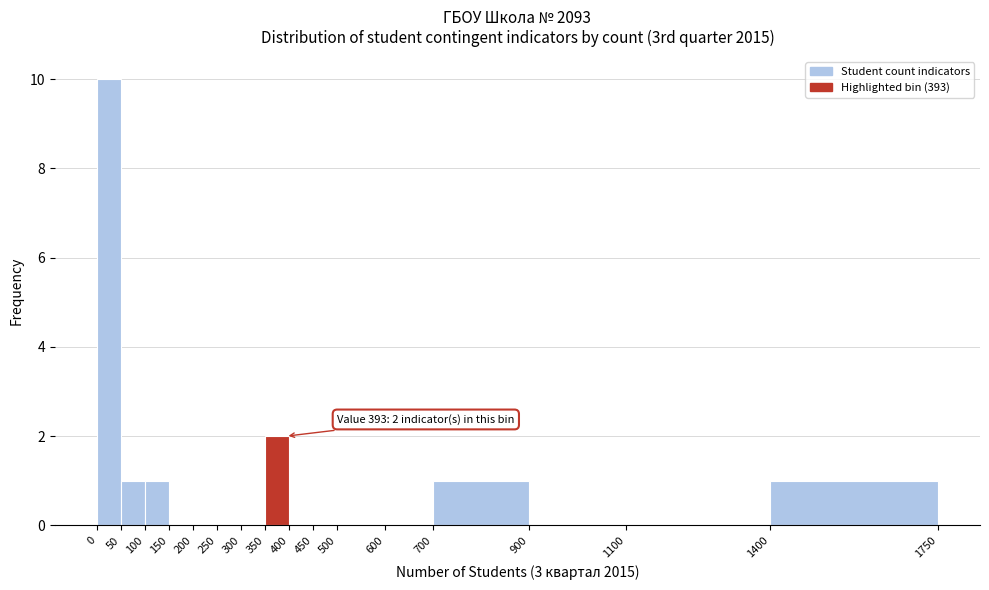

Over which range of the x-axis is the bar tallest?

0 to 50